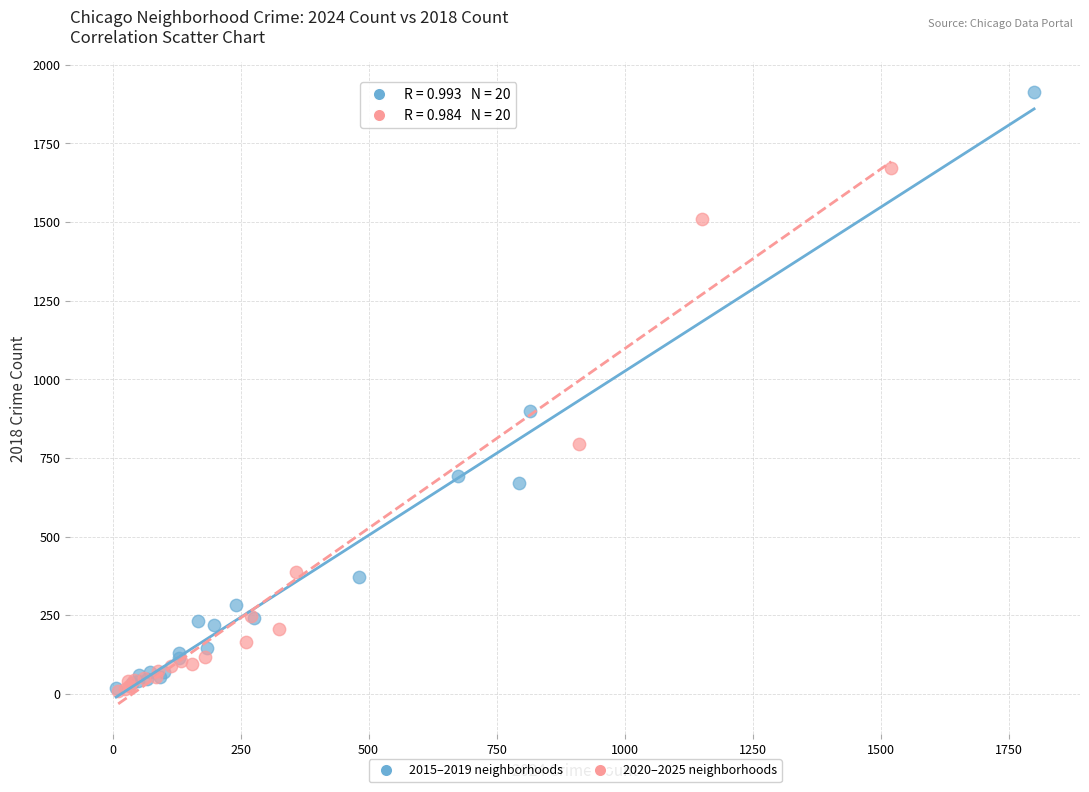

Which series has the largest Y range (max minus min)?

2015–2019 neighborhoods